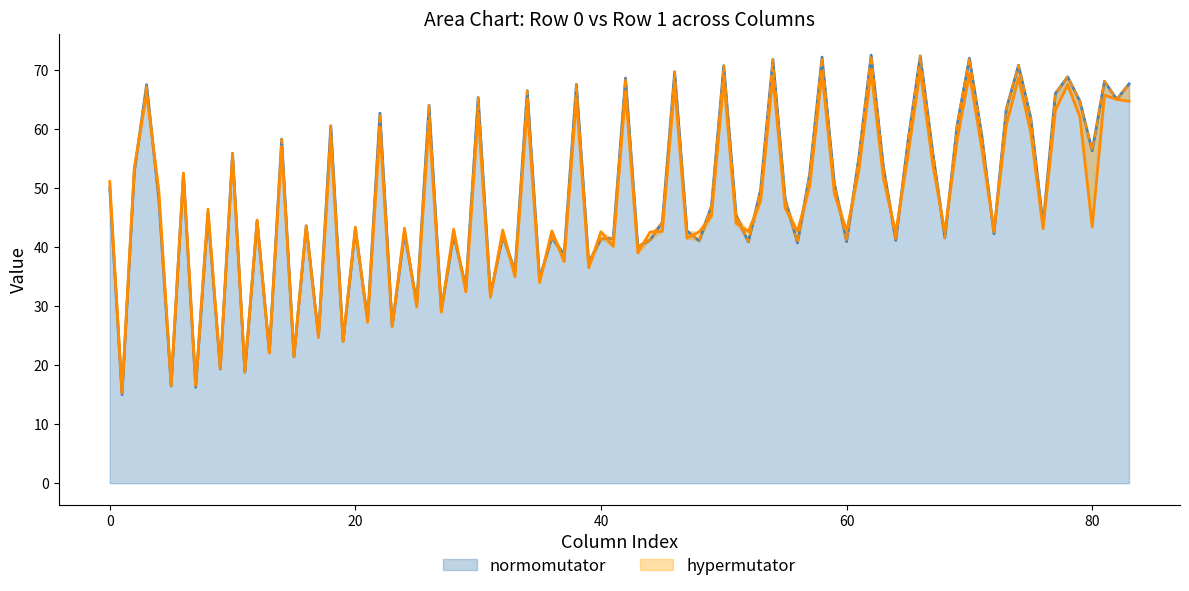

What is the highest value of the normomutator series?

72.5